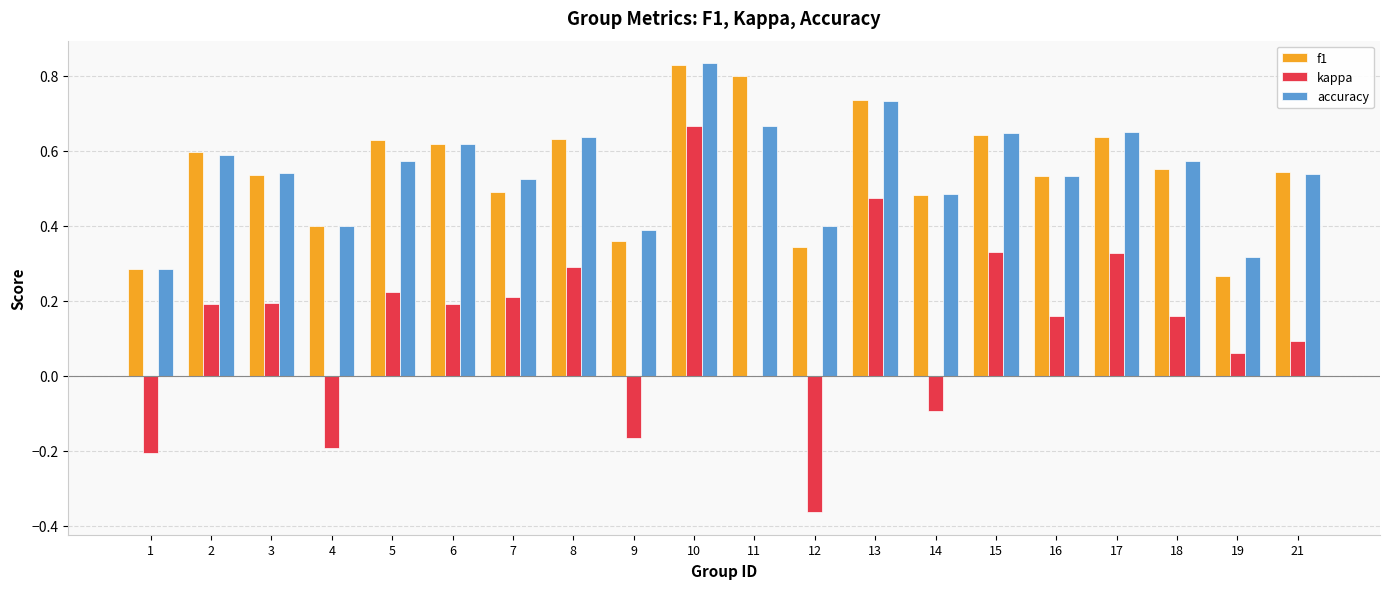

At which category is the sum across all series the highest?

10